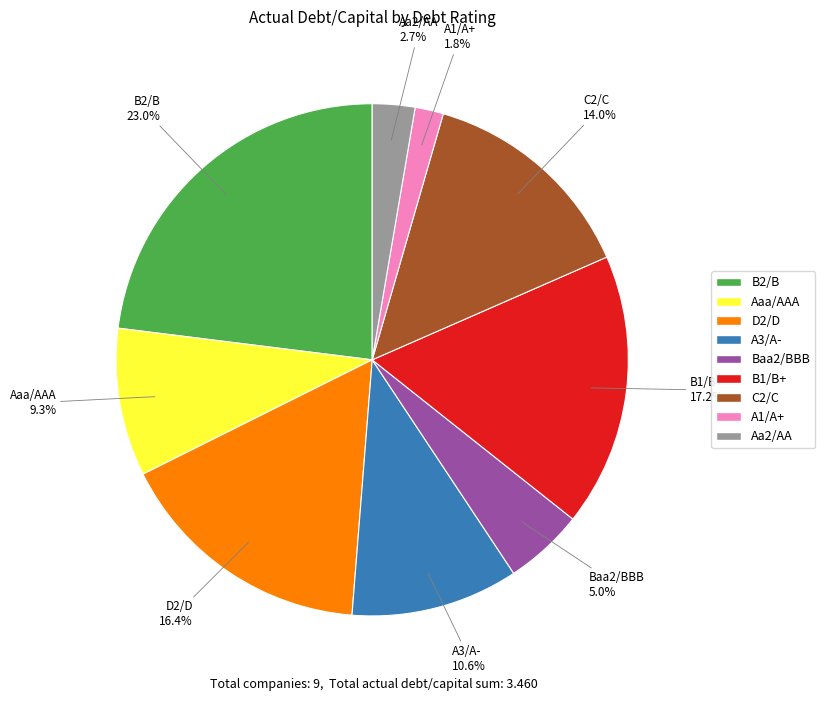

Rank the categories by value from lowest to highest.

A1/A+, Aa2/AA, Baa2/BBB, Aaa/AAA, A3/A-, C2/C, D2/D, B1/B+, B2/B